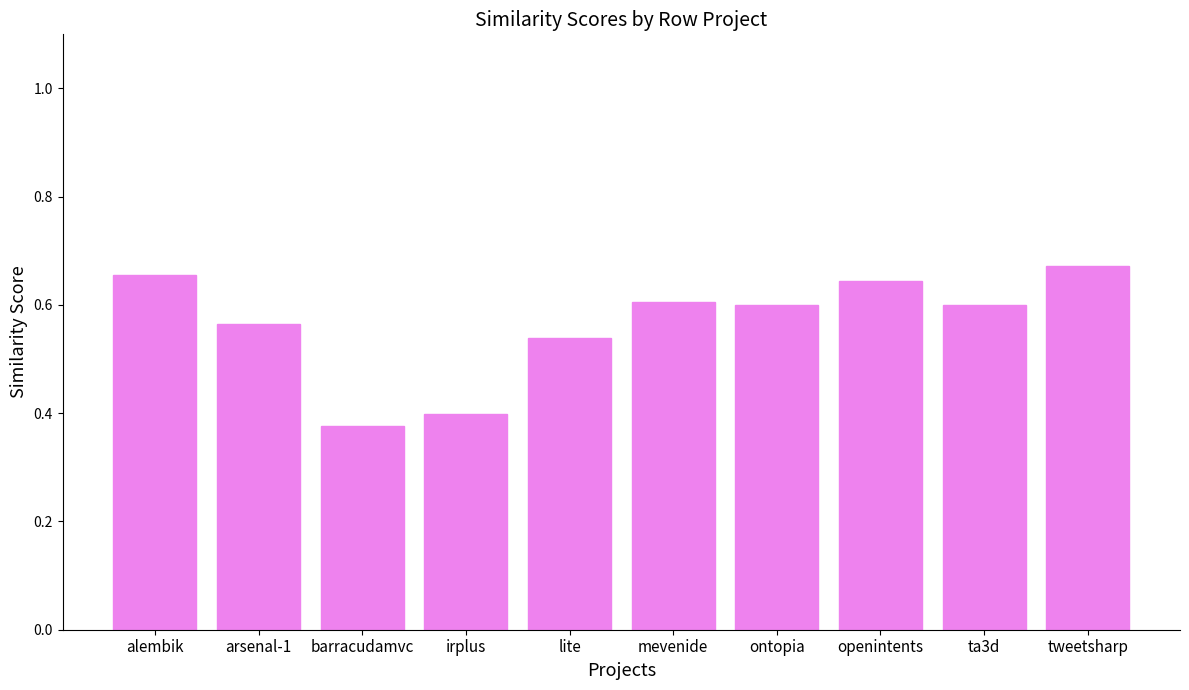

What is the sum of all values?

5.7